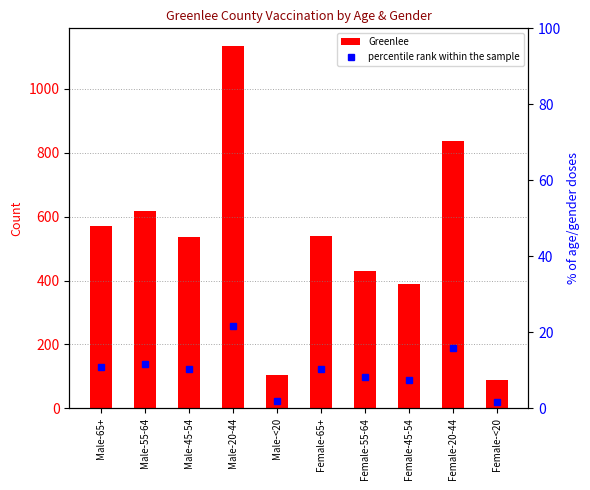

The percentile rank within the sample series shows 4.6 at Male-20-44. True or false?

False